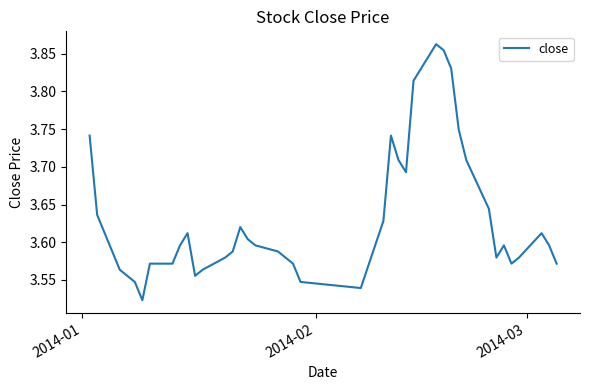

What is the difference between the maximum and minimum values?

0.3